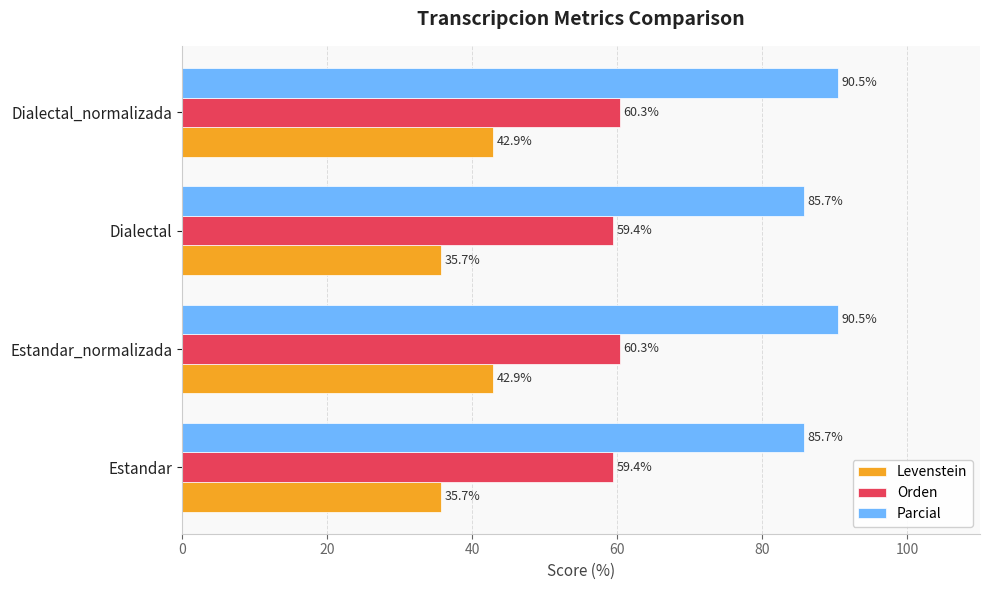

Count the Orden values in the range 59 to 60.

2